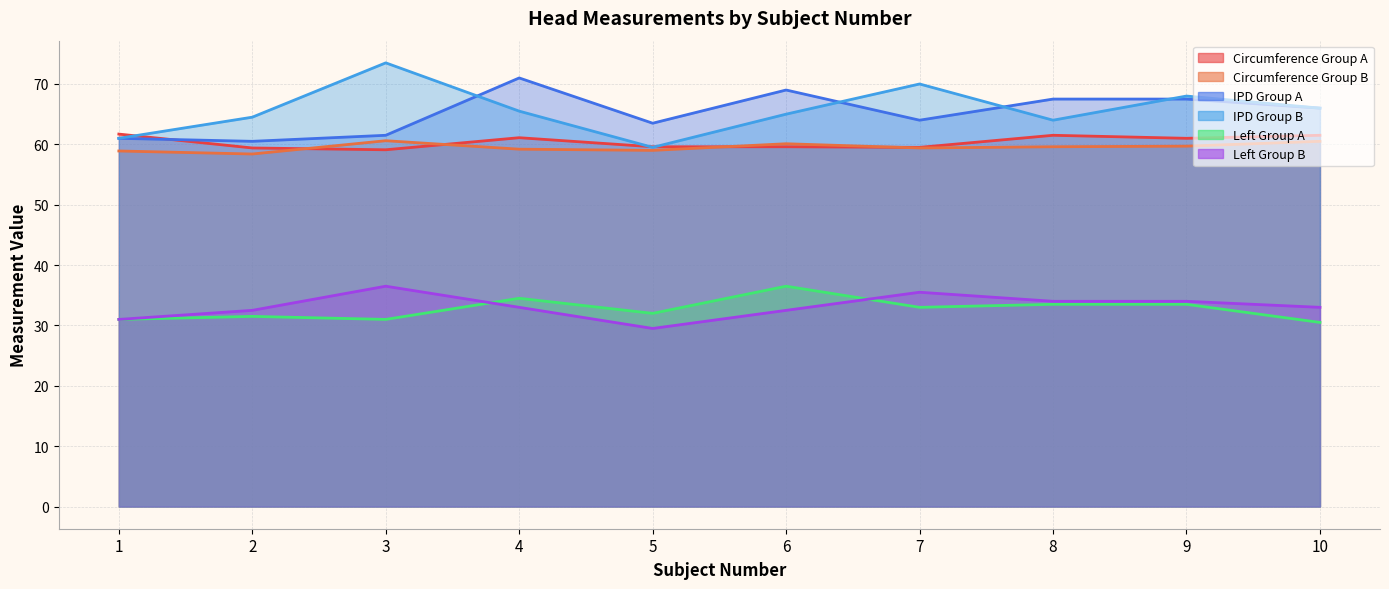

How many categories are shown in the chart?

10